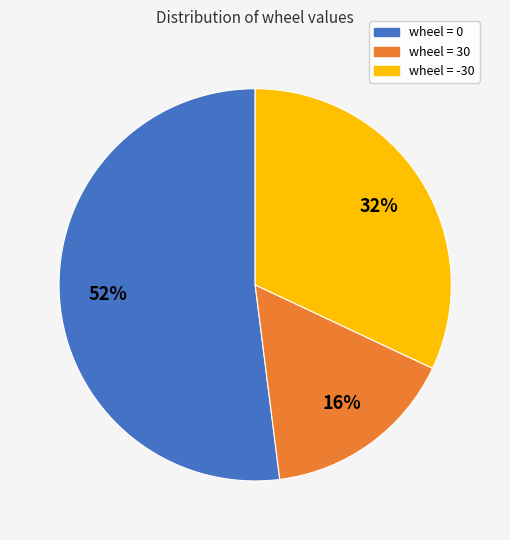

To the nearest percent, what portion does wheel = 30 represent?

16%